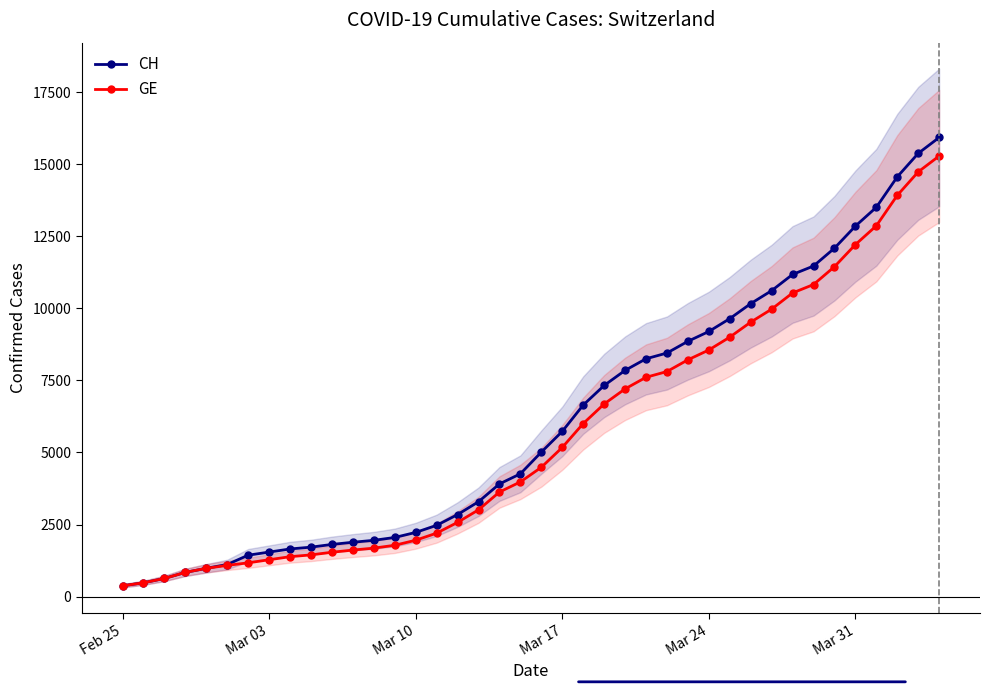

What is the highest value of the CH series?

15926